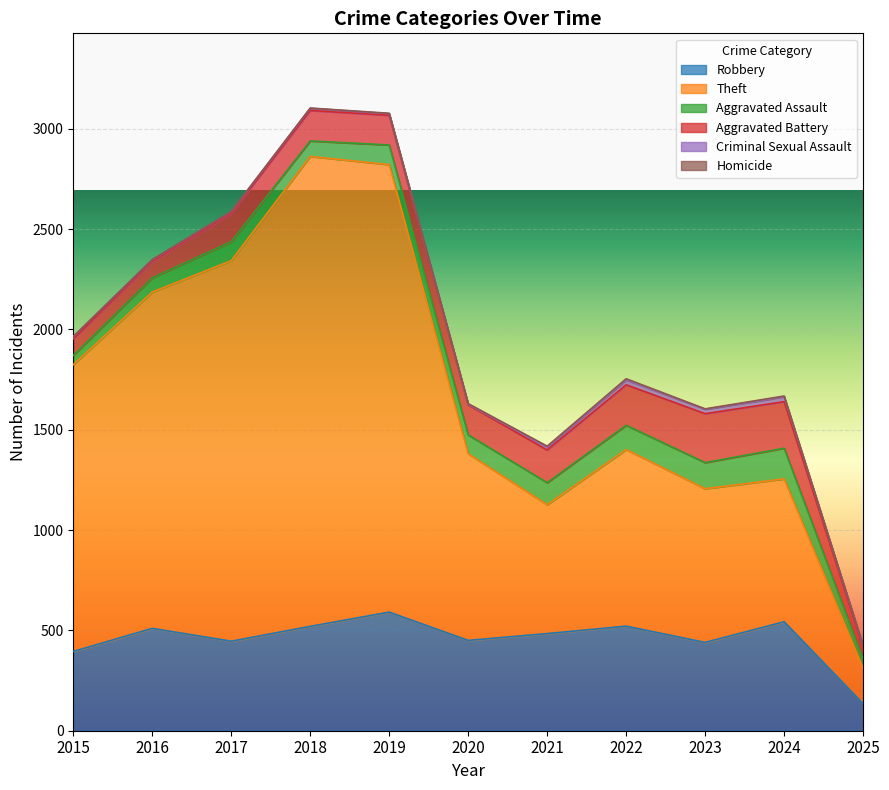

List the labels in order of Criminal Sexual Assault value, smallest first.

2020, 2025, 2016, 2017, 2019, 2018, 2015, 2021, 2023, 2022, 2024